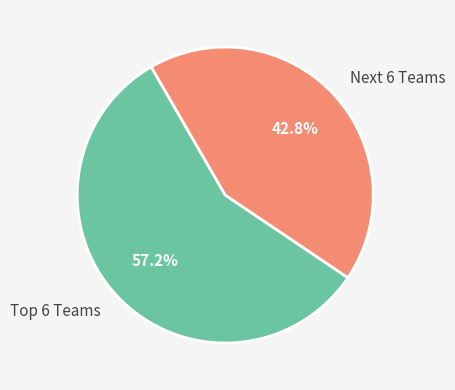

Count the number of slices in the pie.

2